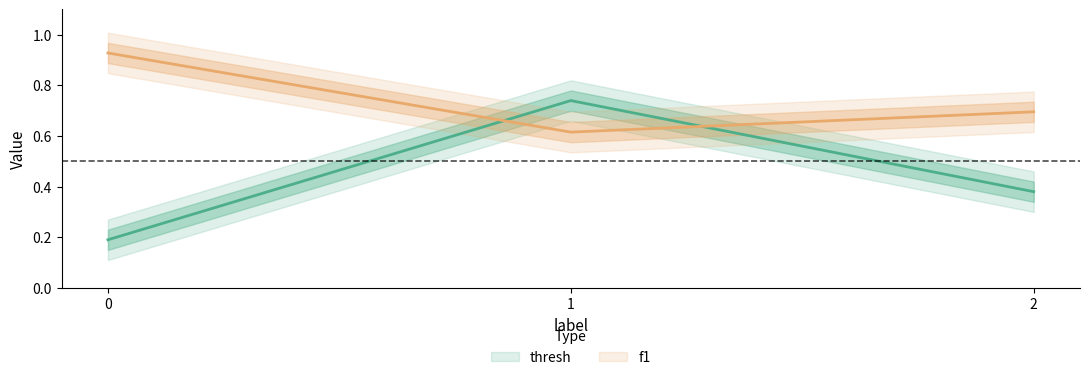

How many f1 values are between 0 and 1?

3